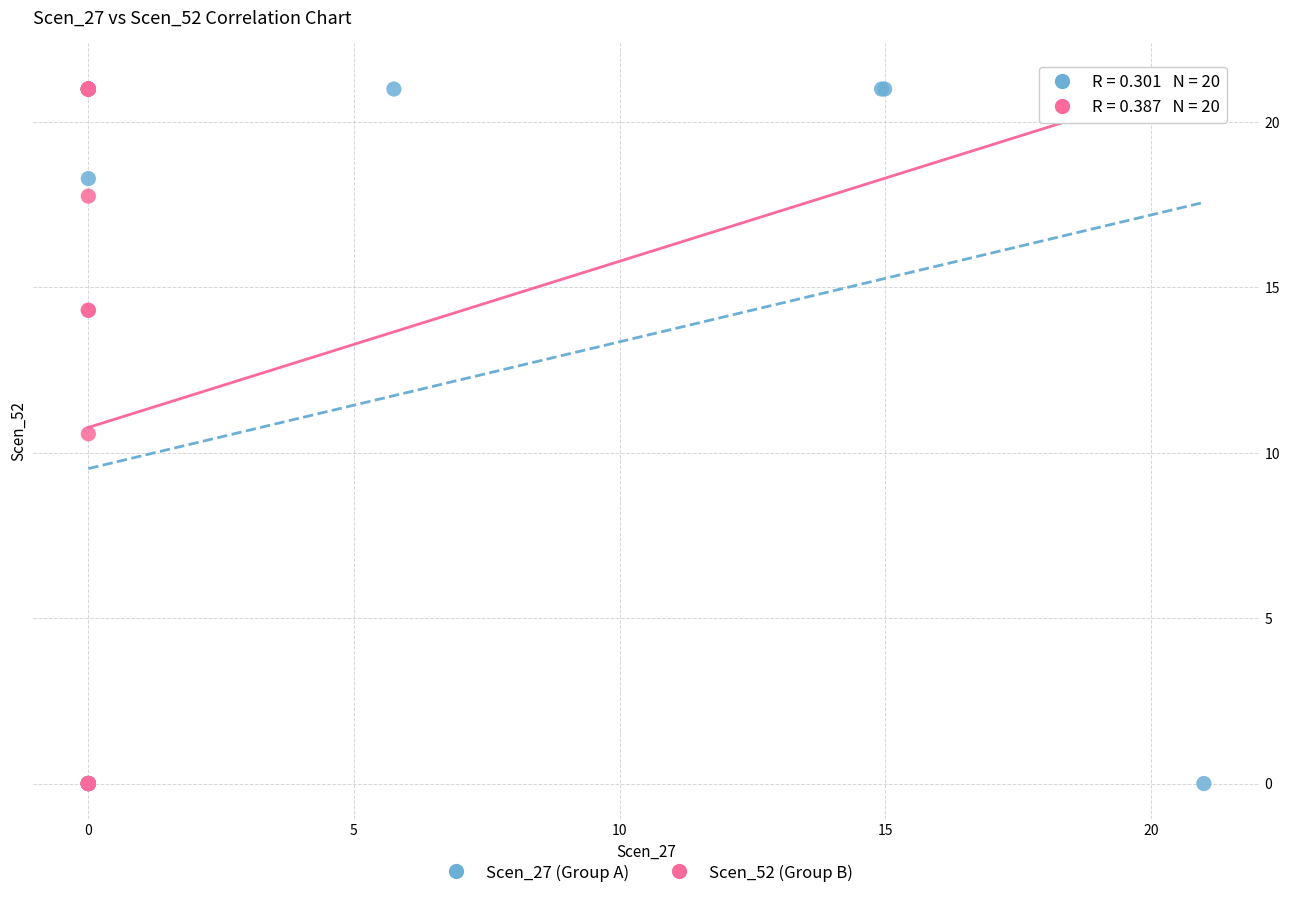

What are all the series names shown in the legend?

Scen_27 (Group A), Scen_52 (Group B)